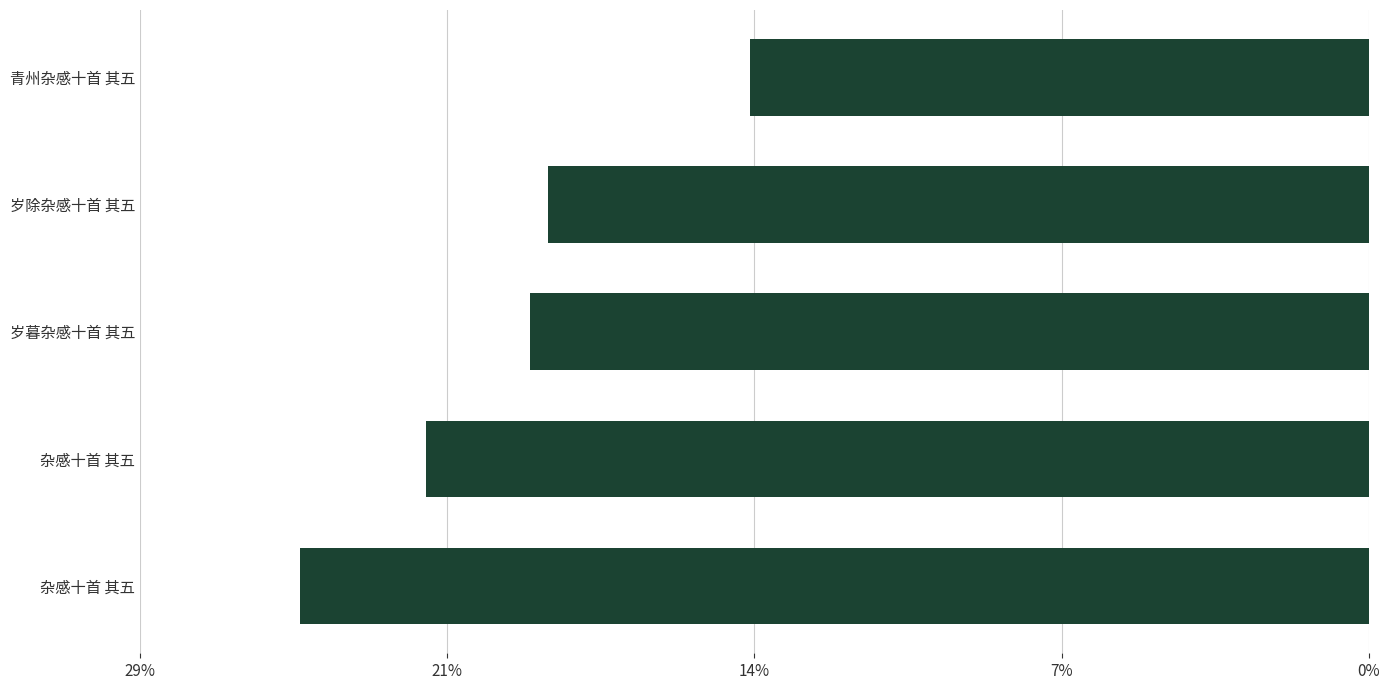

Does the chart contain stacked bars?

No